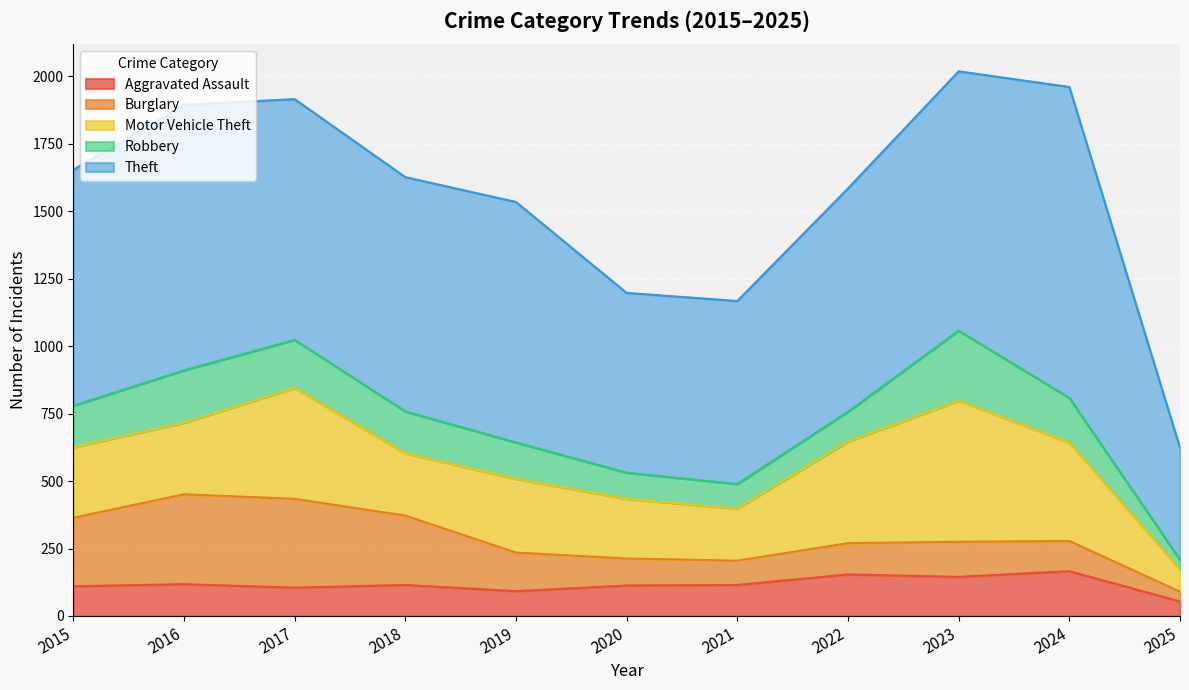

At 2016, list the series in order from smallest to largest.

Aggravated Assault, Robbery, Motor Vehicle Theft, Burglary, Theft